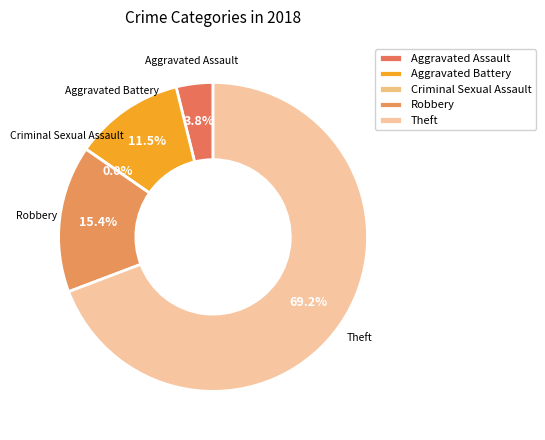

Rank the categories by value from highest to lowest.

Theft, Robbery, Aggravated Battery, Aggravated Assault, Criminal Sexual Assault